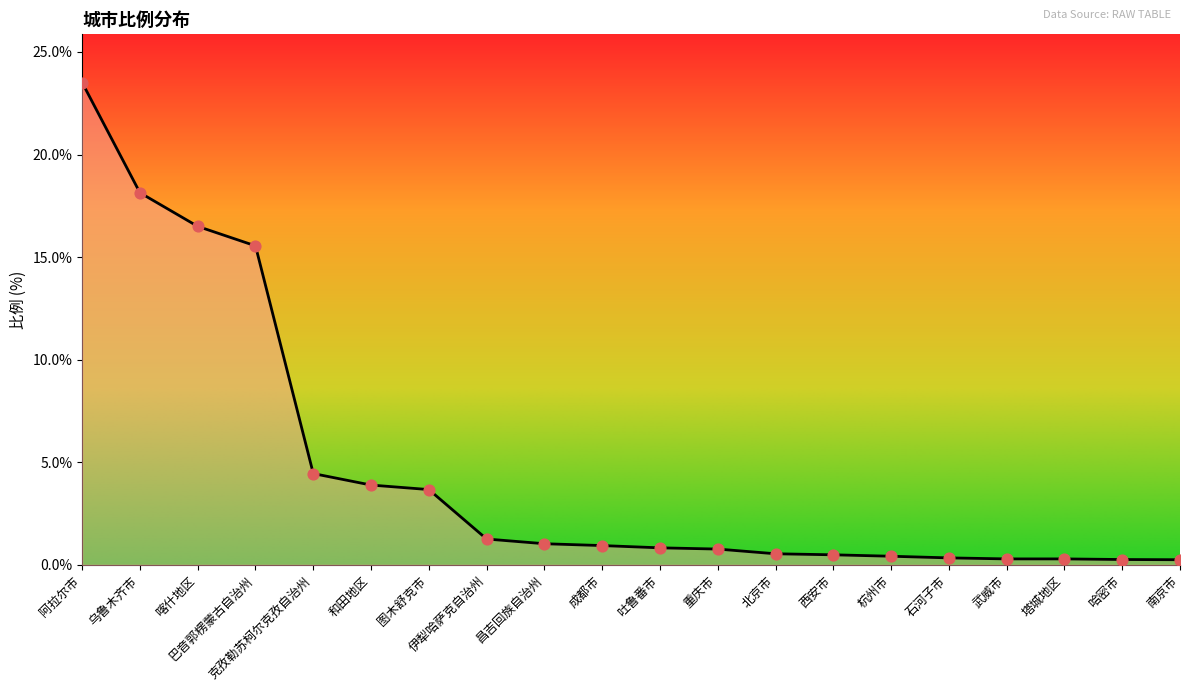

Which has a higher value, 和田地区 or 北京市?

和田地区